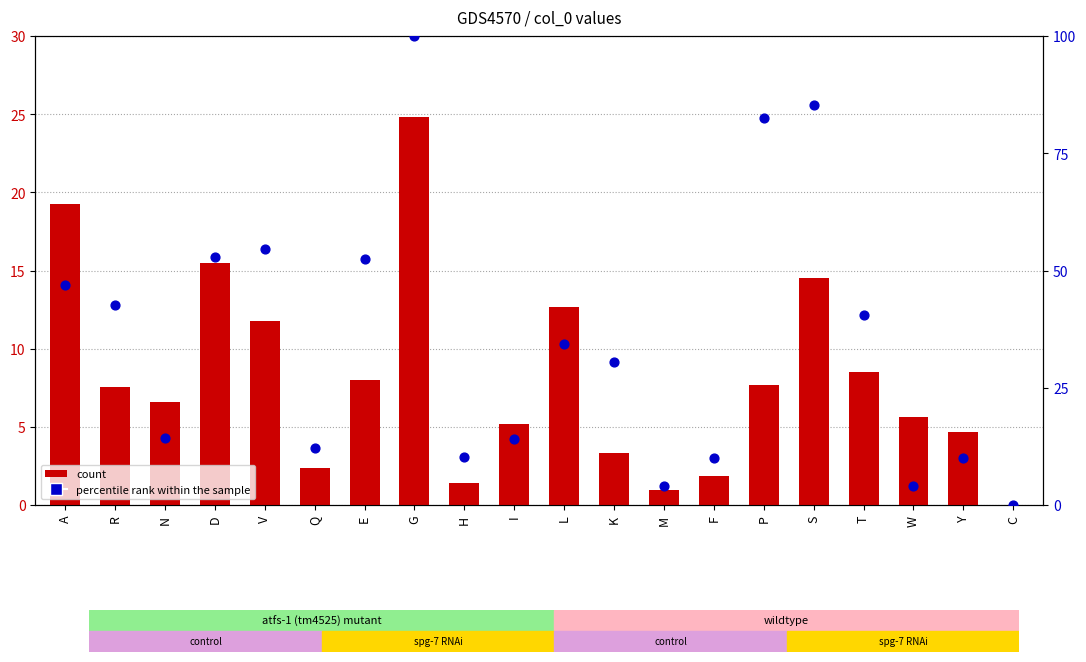

Is the value of percentile rank within the sample at D greater than the value of count at T?

Yes